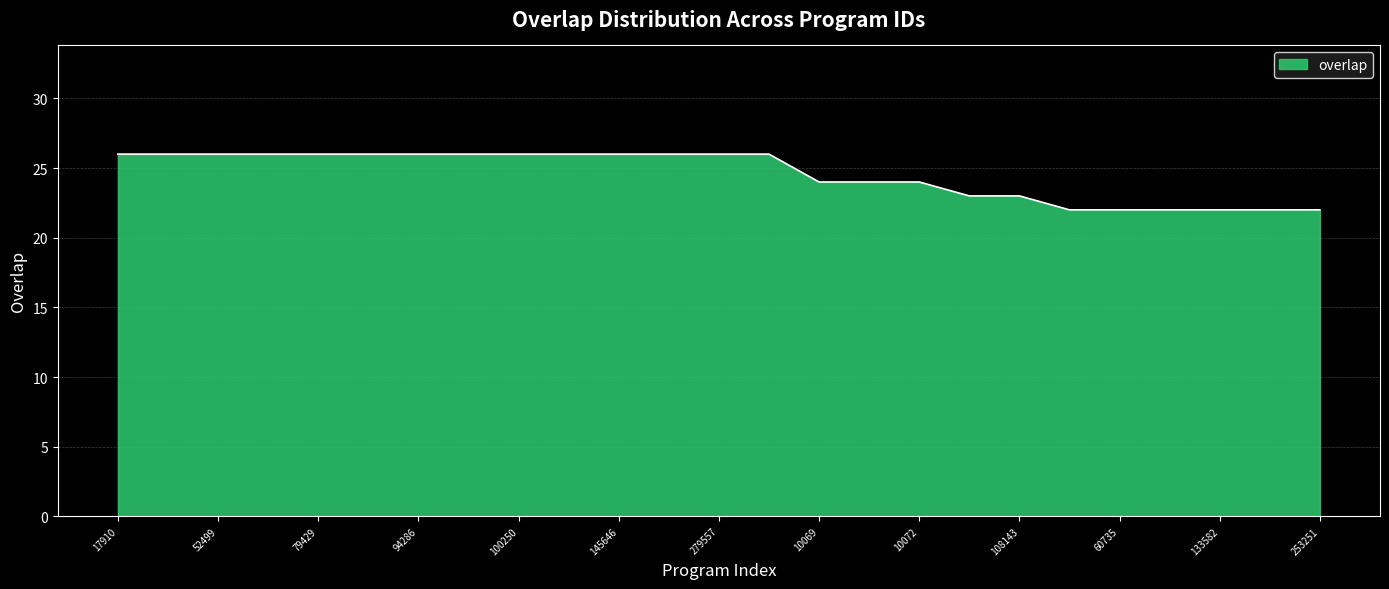

Does the chart have visible grid lines?

Yes